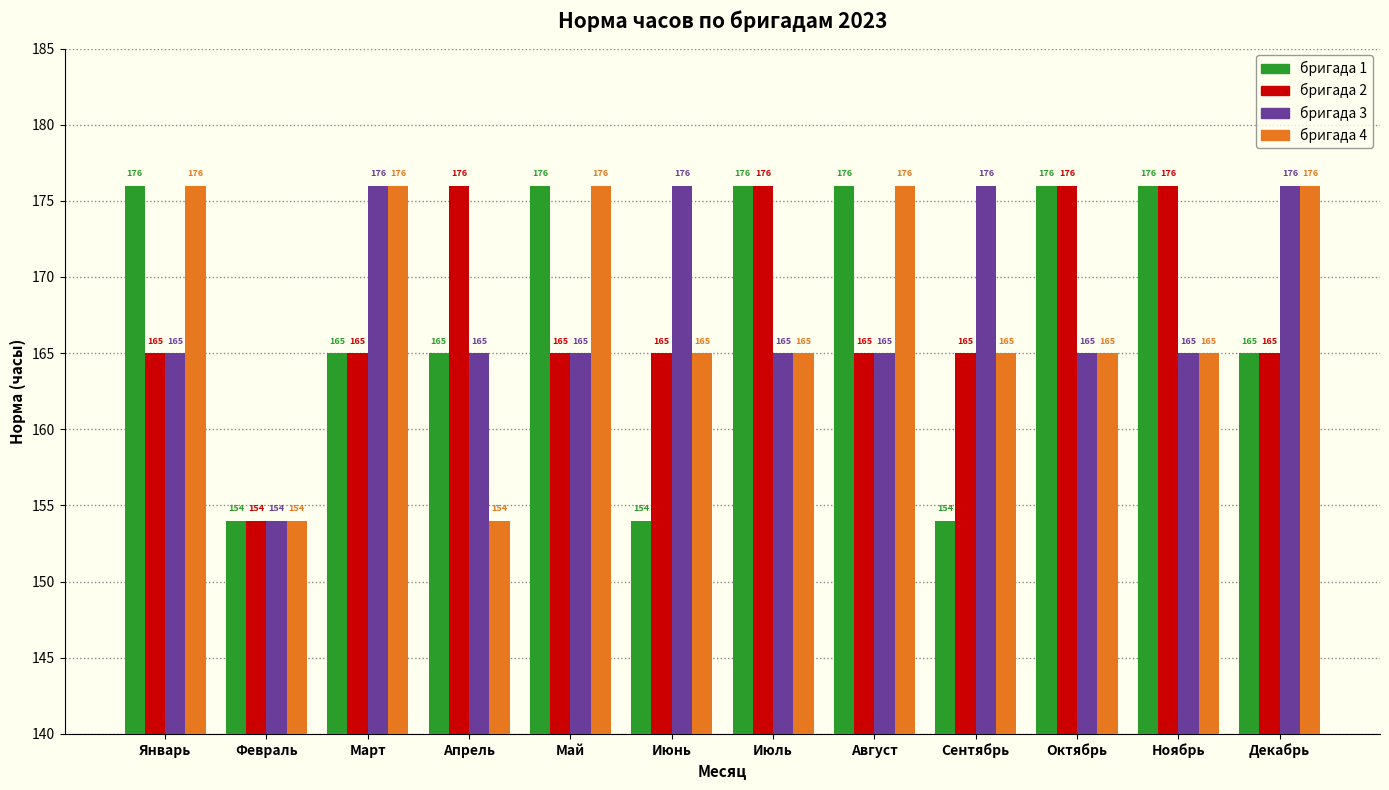

What is the difference between the highest and lowest values at Апрель?

22